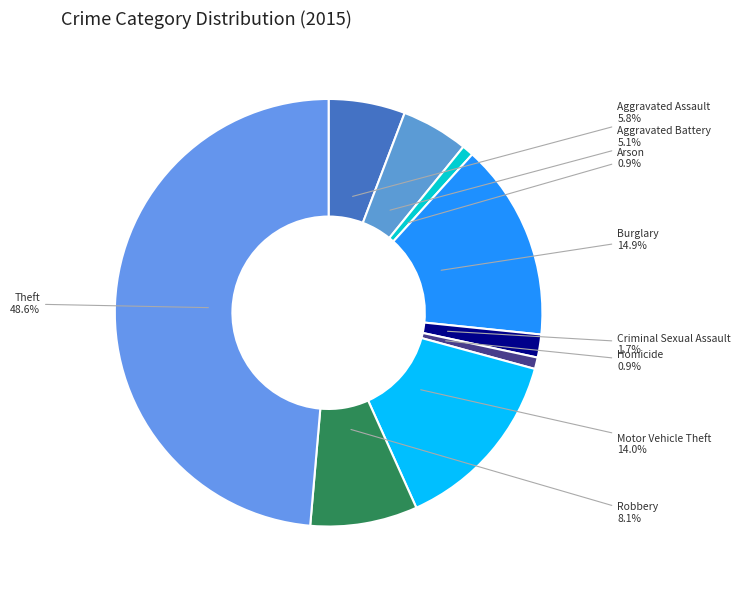

How many segments does this pie chart have?

9